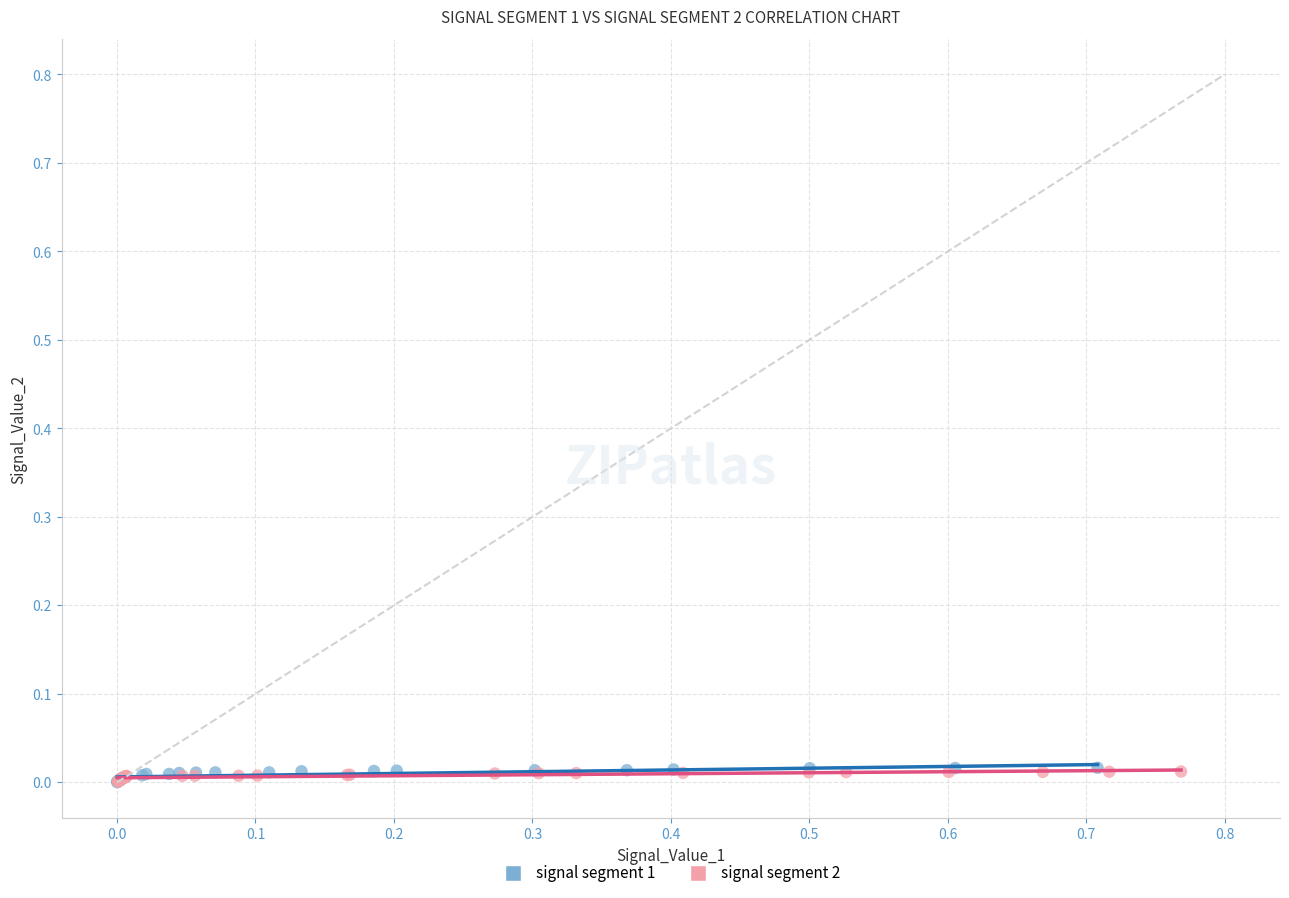

What are all the series names shown in the legend?

signal segment 1, signal segment 2